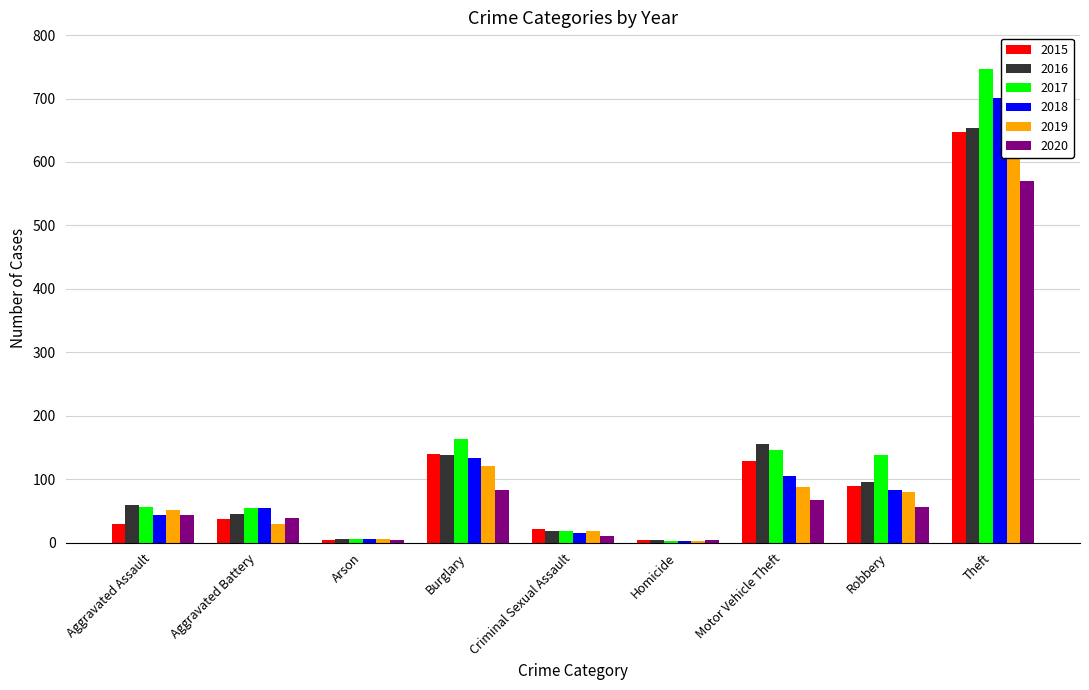

What is the difference between the maximum and minimum values in the 2018 series?

698